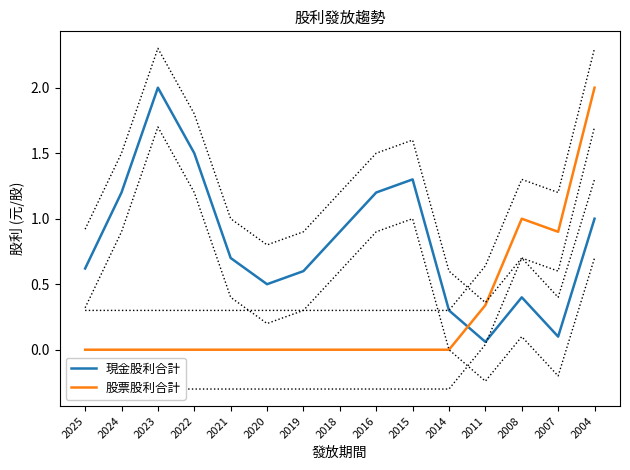

What is the sum of the 股票股利合計 values at 2014 and 2004?

2.0